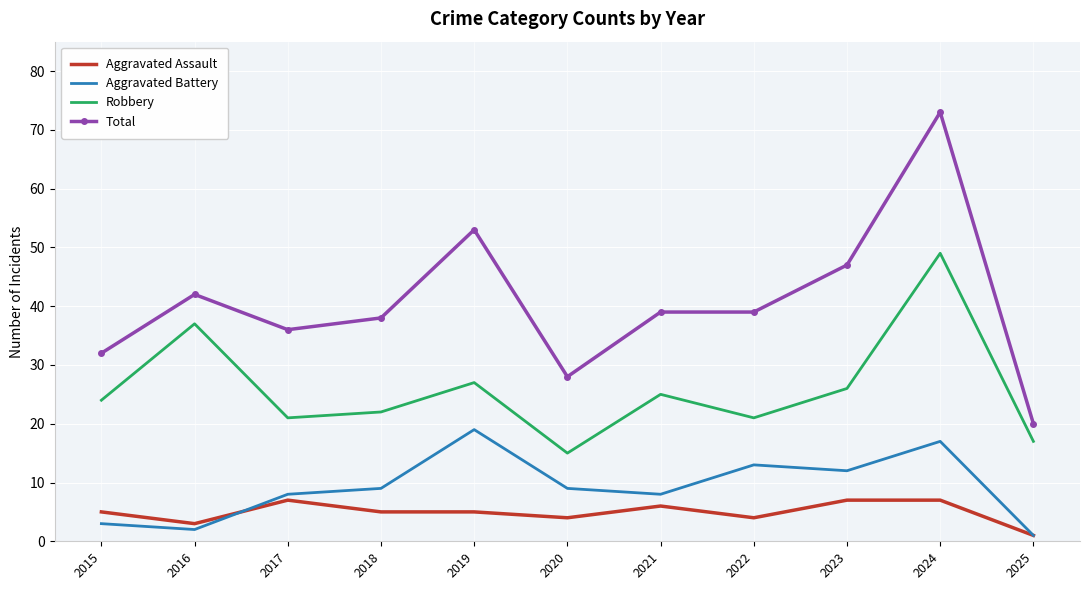

What is the difference between the second highest and minimum values in the Robbery series?

22